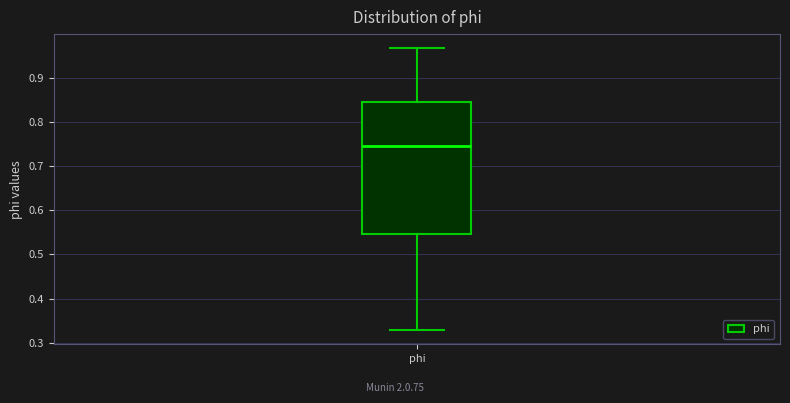

Transcribe this box plot: give where the median line is, the range the box spans, and where the two whiskers end, as read against the y-axis. The values are not printed on the chart, so give them approximately, as read against the axis.

median 0.74, box 0.55 to 0.85, whiskers 0.33 to 0.97